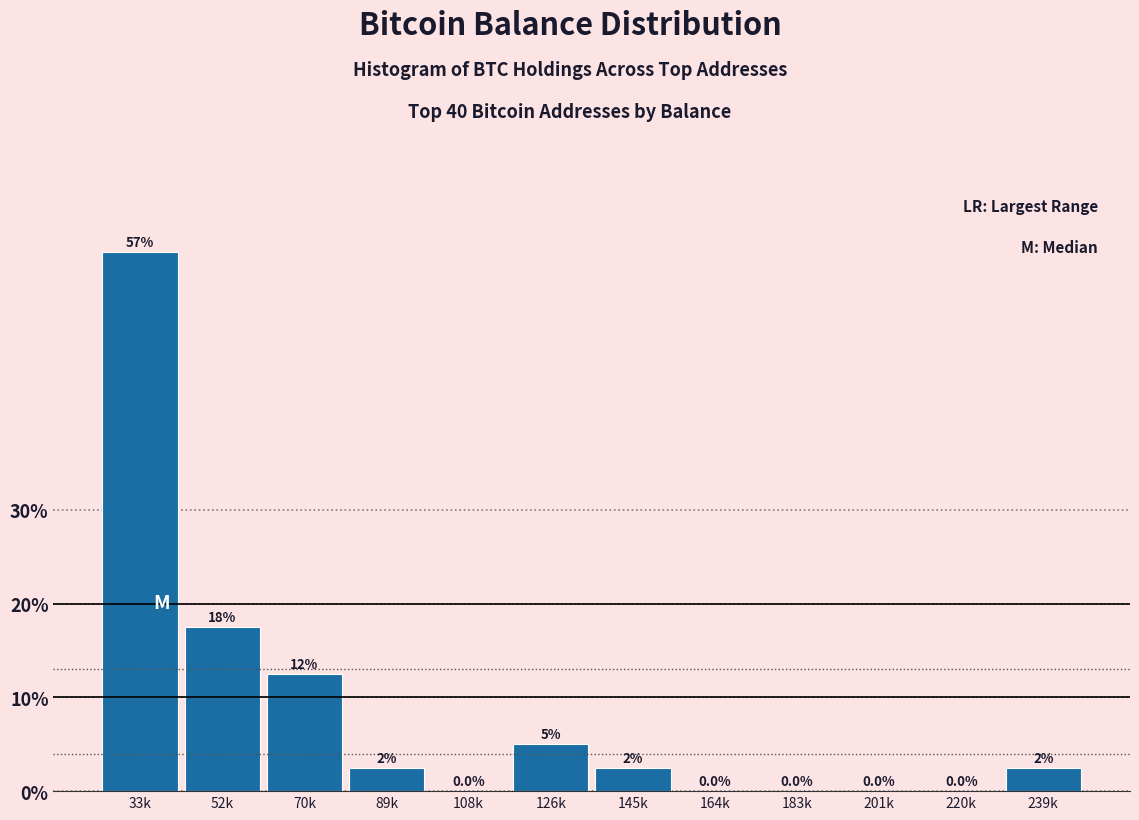

Reading left to right, list all the values displayed in this chart.

33k=57.5	52k=17.5	70k=12.5	89k=2.5	108k=0.0	126k=5.0	145k=2.5	164k=0.0	183k=0.0	201k=0.0	220k=0.0	239k=2.5